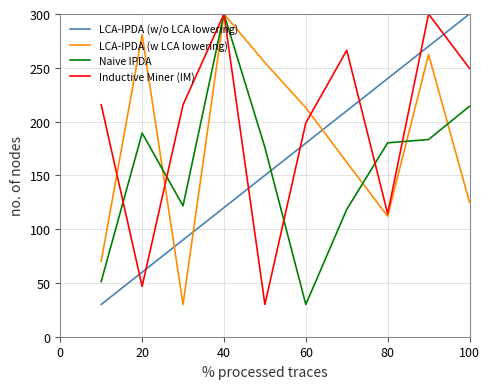

What is the minimum value for LCA-IPDA (w/o LCA lowering)?

30.0